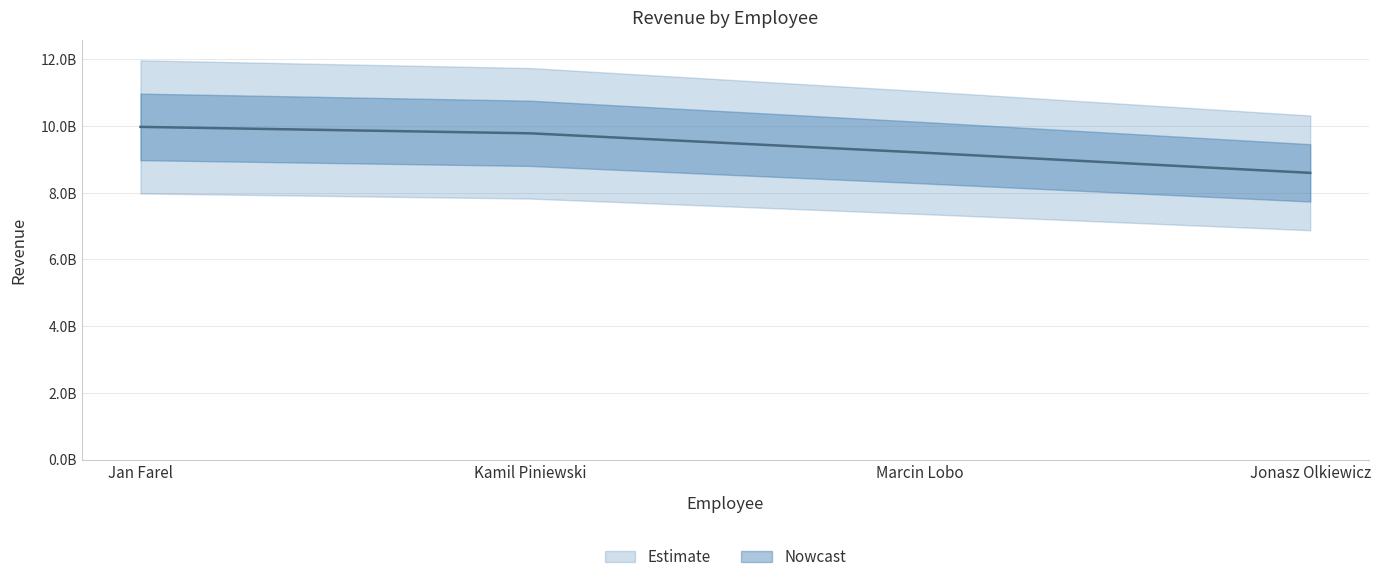

Count the number of values greater than 9780744900.

2